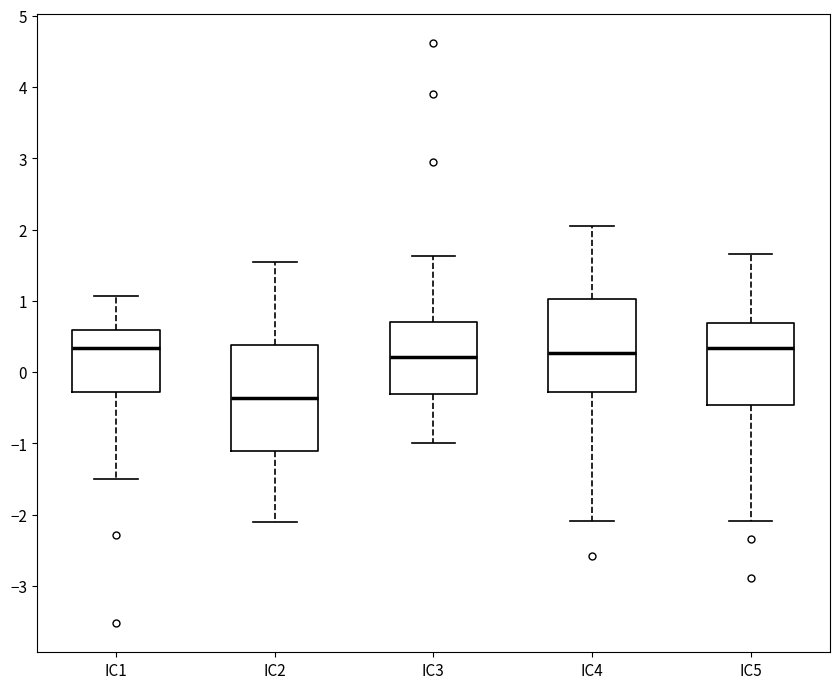

Which box's median line is the lowest?

IC2